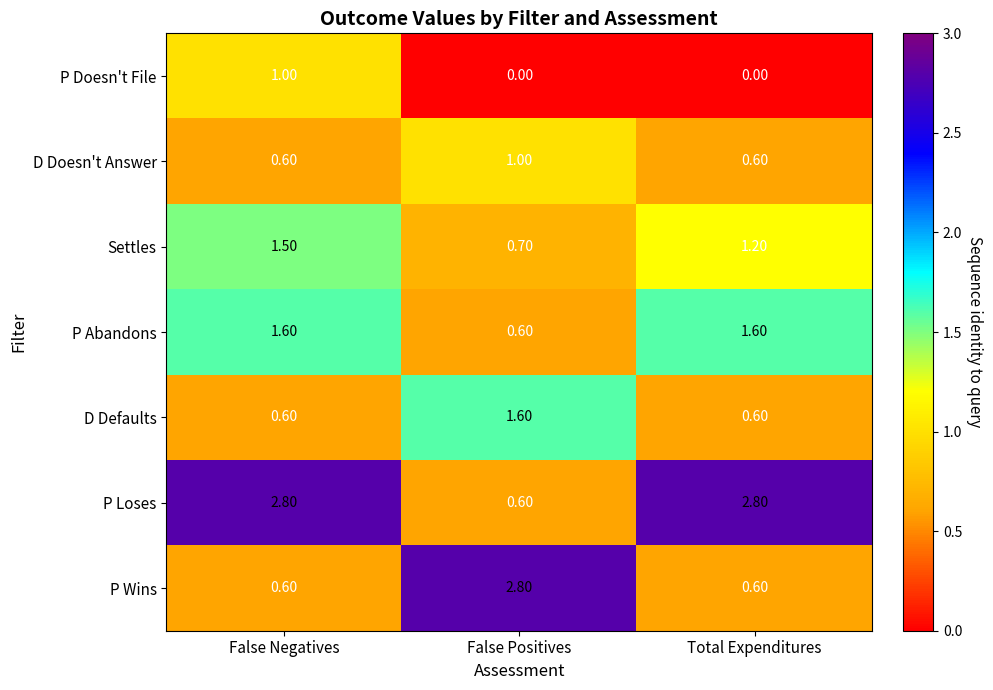

Where does the P Abandons series first go above 1?

False Negatives